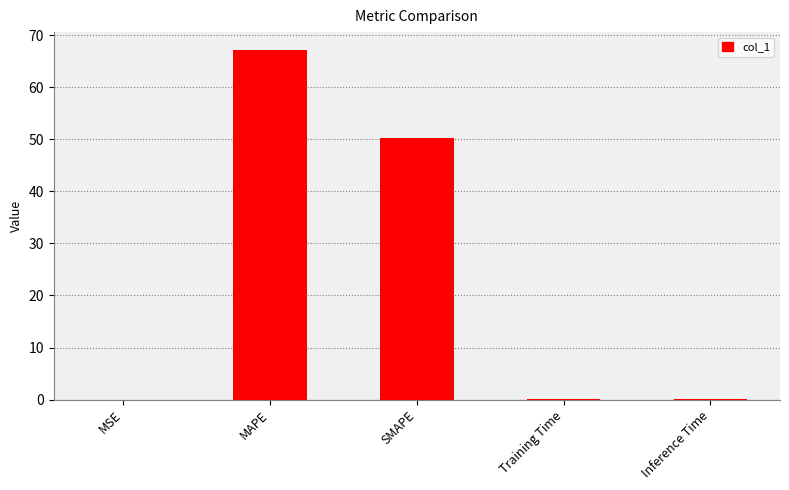

Between Inference Time and MAPE, which is larger?

MAPE